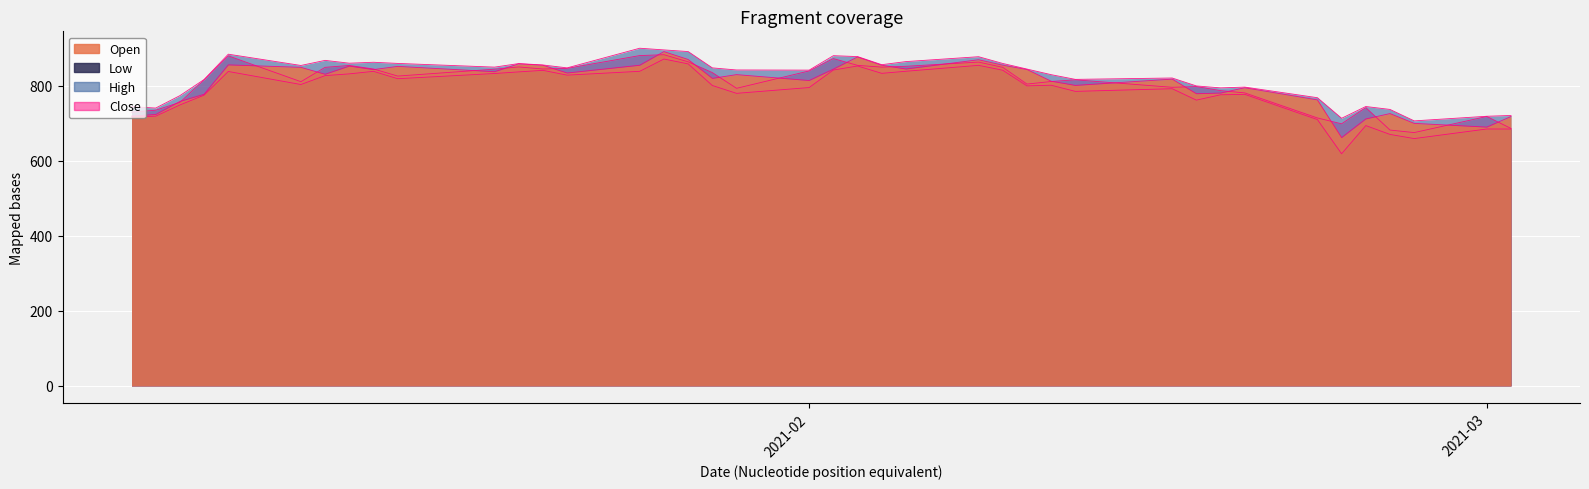

Which has a higher value, 2021-01-15 or 2021-01-25?

2021-01-25